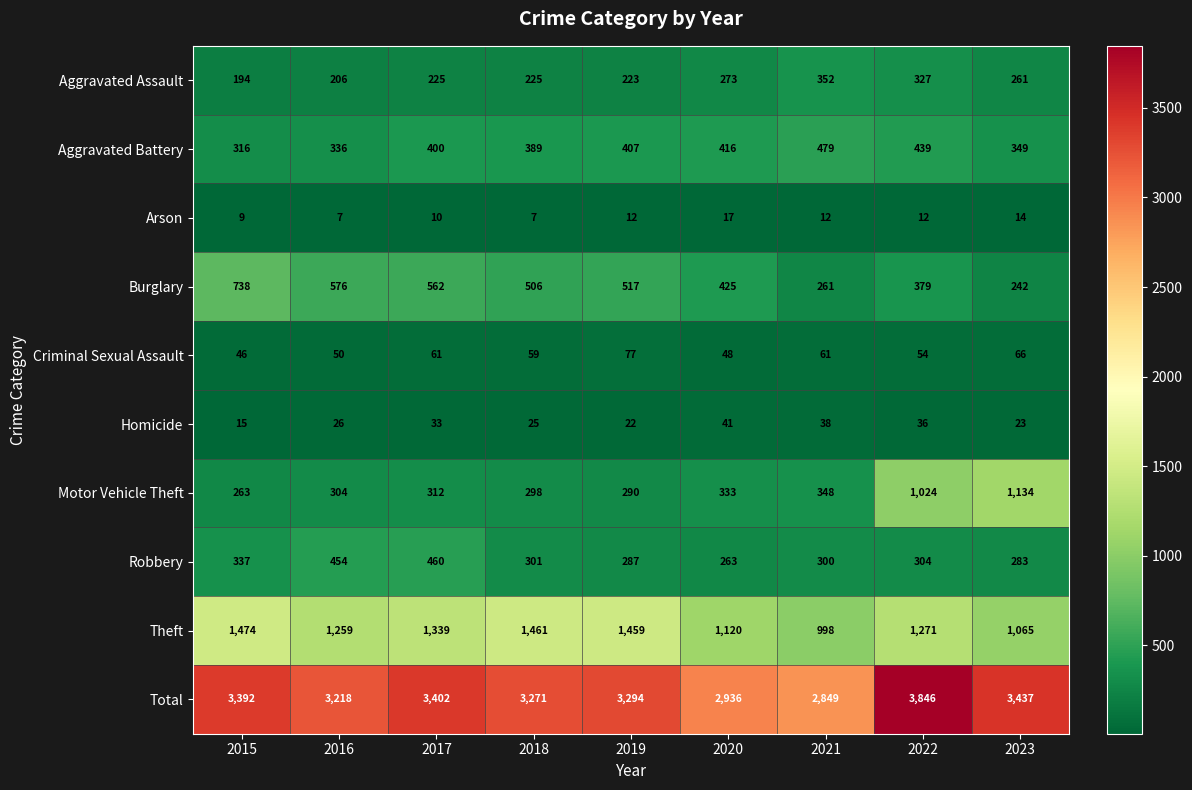

What is the difference between the maximum and minimum values in the Homicide series?

26